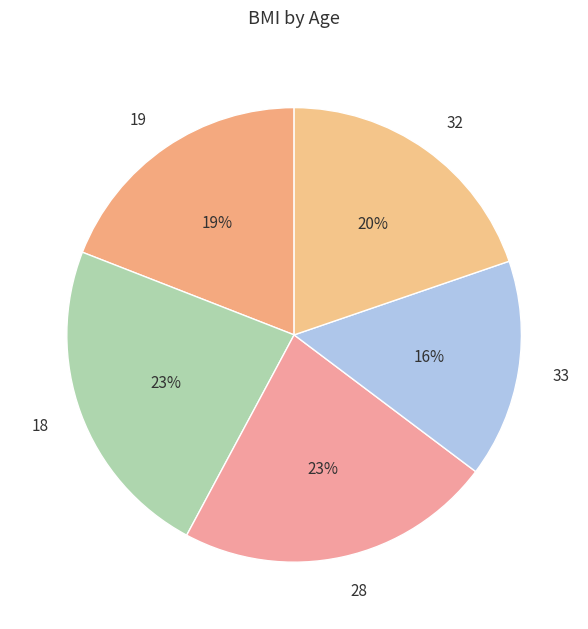

The 19 slice represents 34% of the pie. True or false?

False